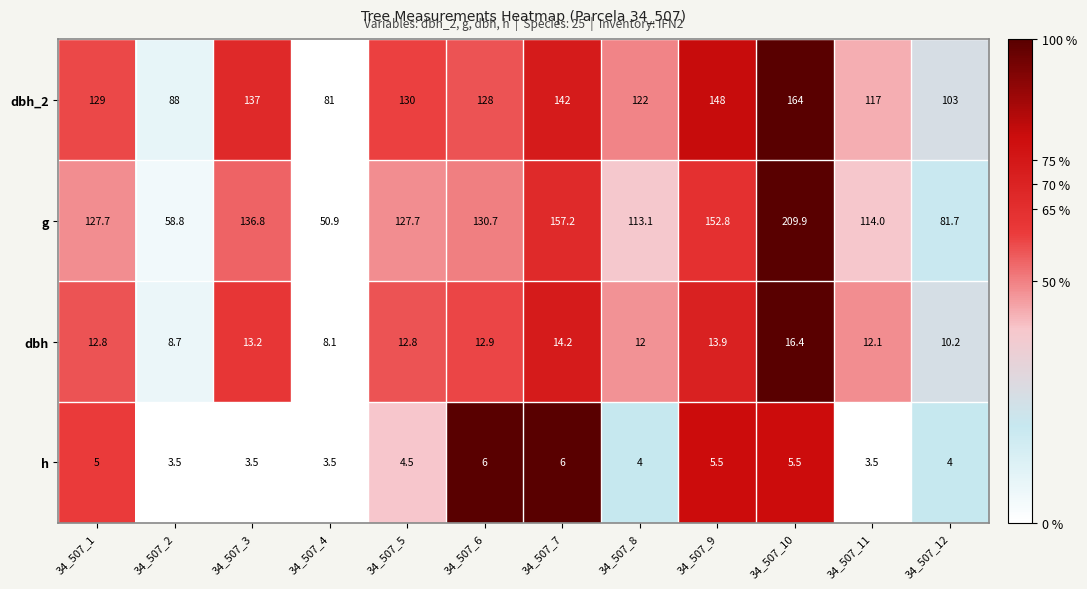

What is the difference between the maximum and minimum values in the h series?

2.5